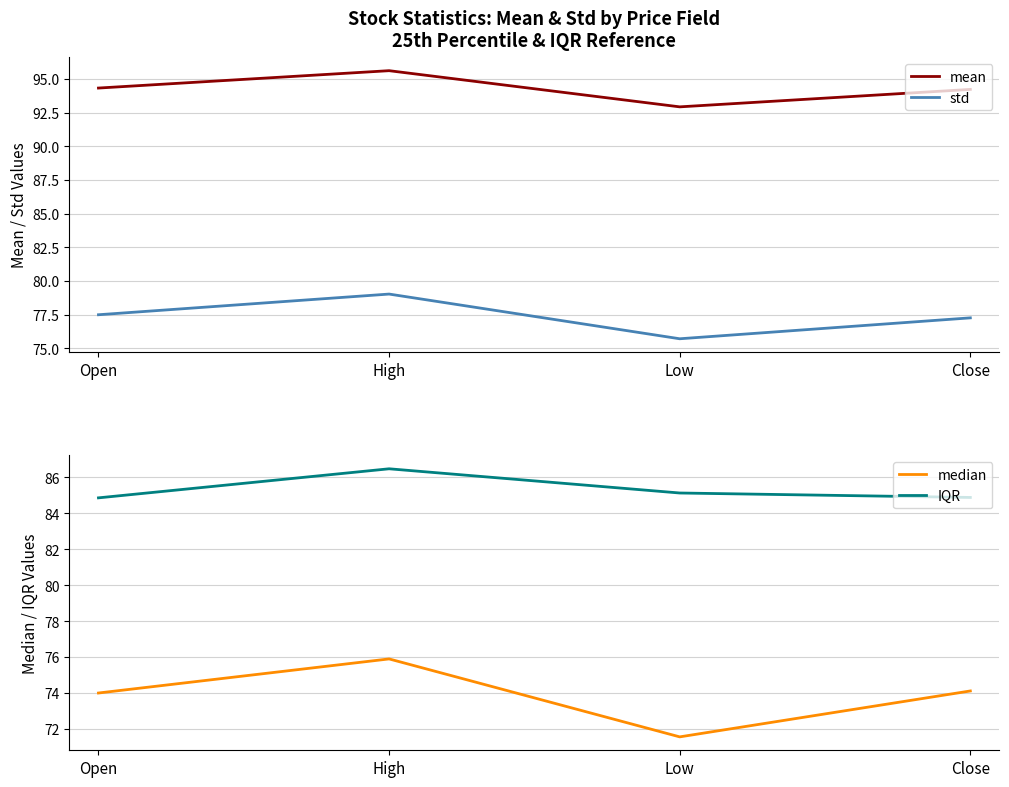

What is the label of the 1st point from the right?

Close